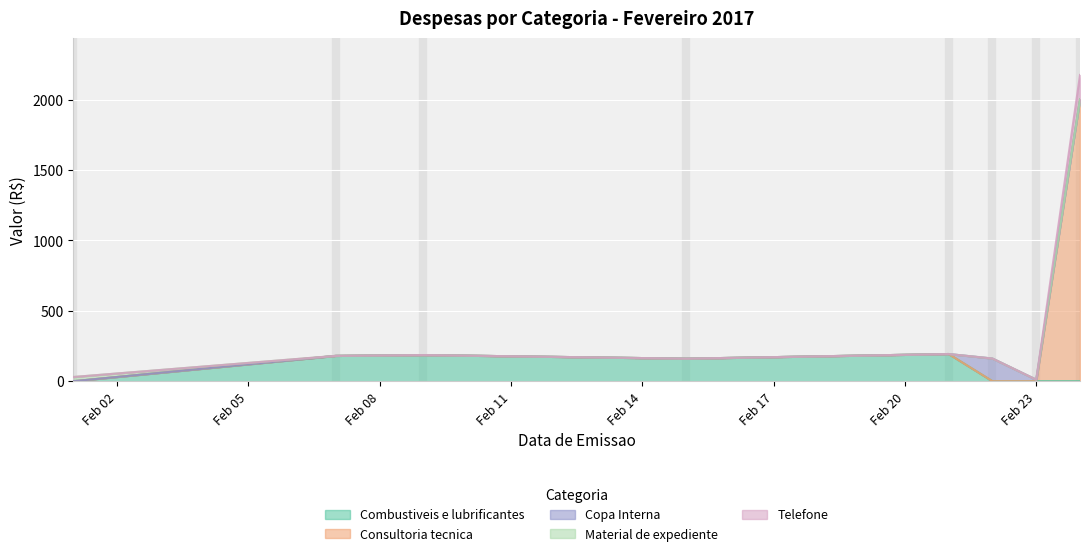

At which label does Combustiveis e lubrificantes reach its peak?

2017-02-21